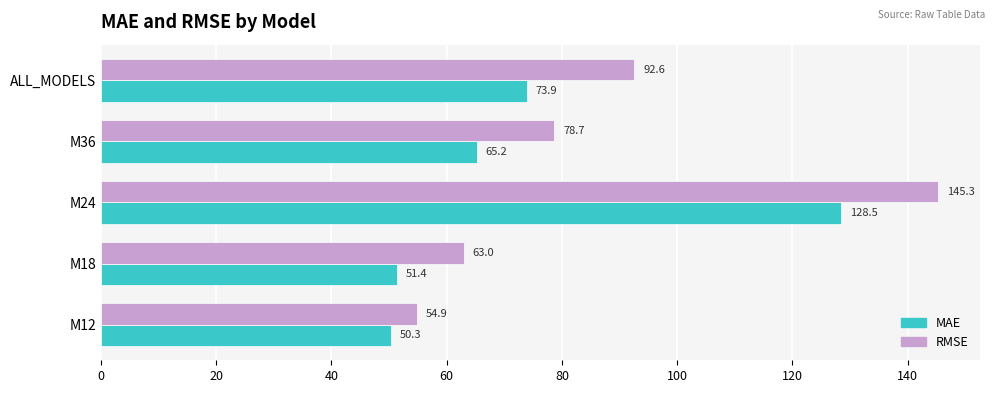

True or false: MAE has a value of 50.3 at M12.

True